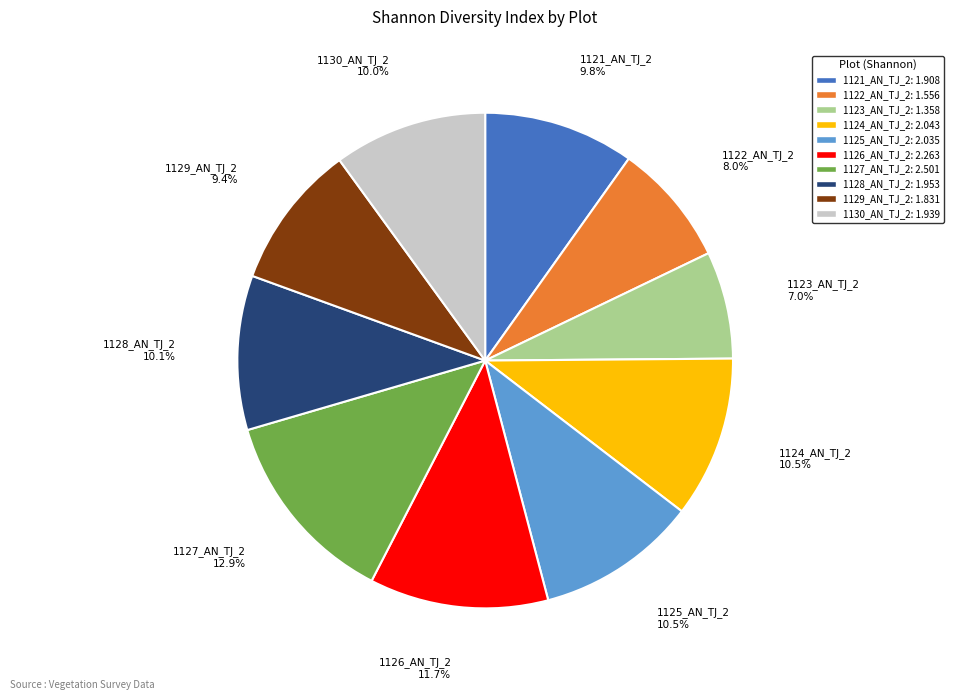

What percentage is the 1129_AN_TJ_2 slice, to the nearest percent?

9%